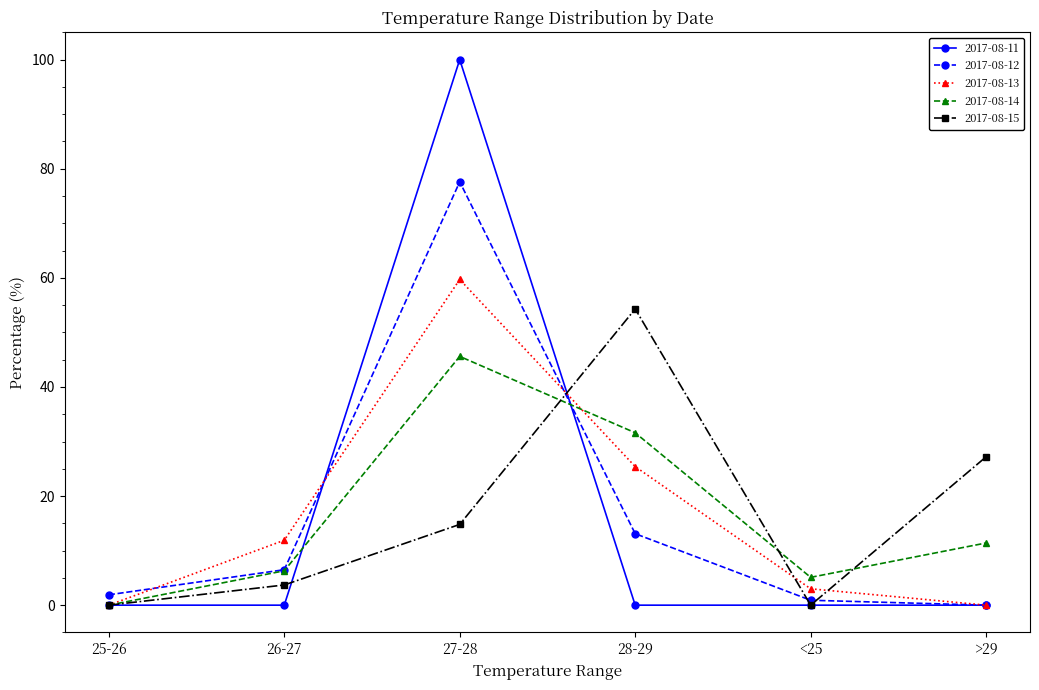

Which label corresponds to the largest value in the chart?

27-28